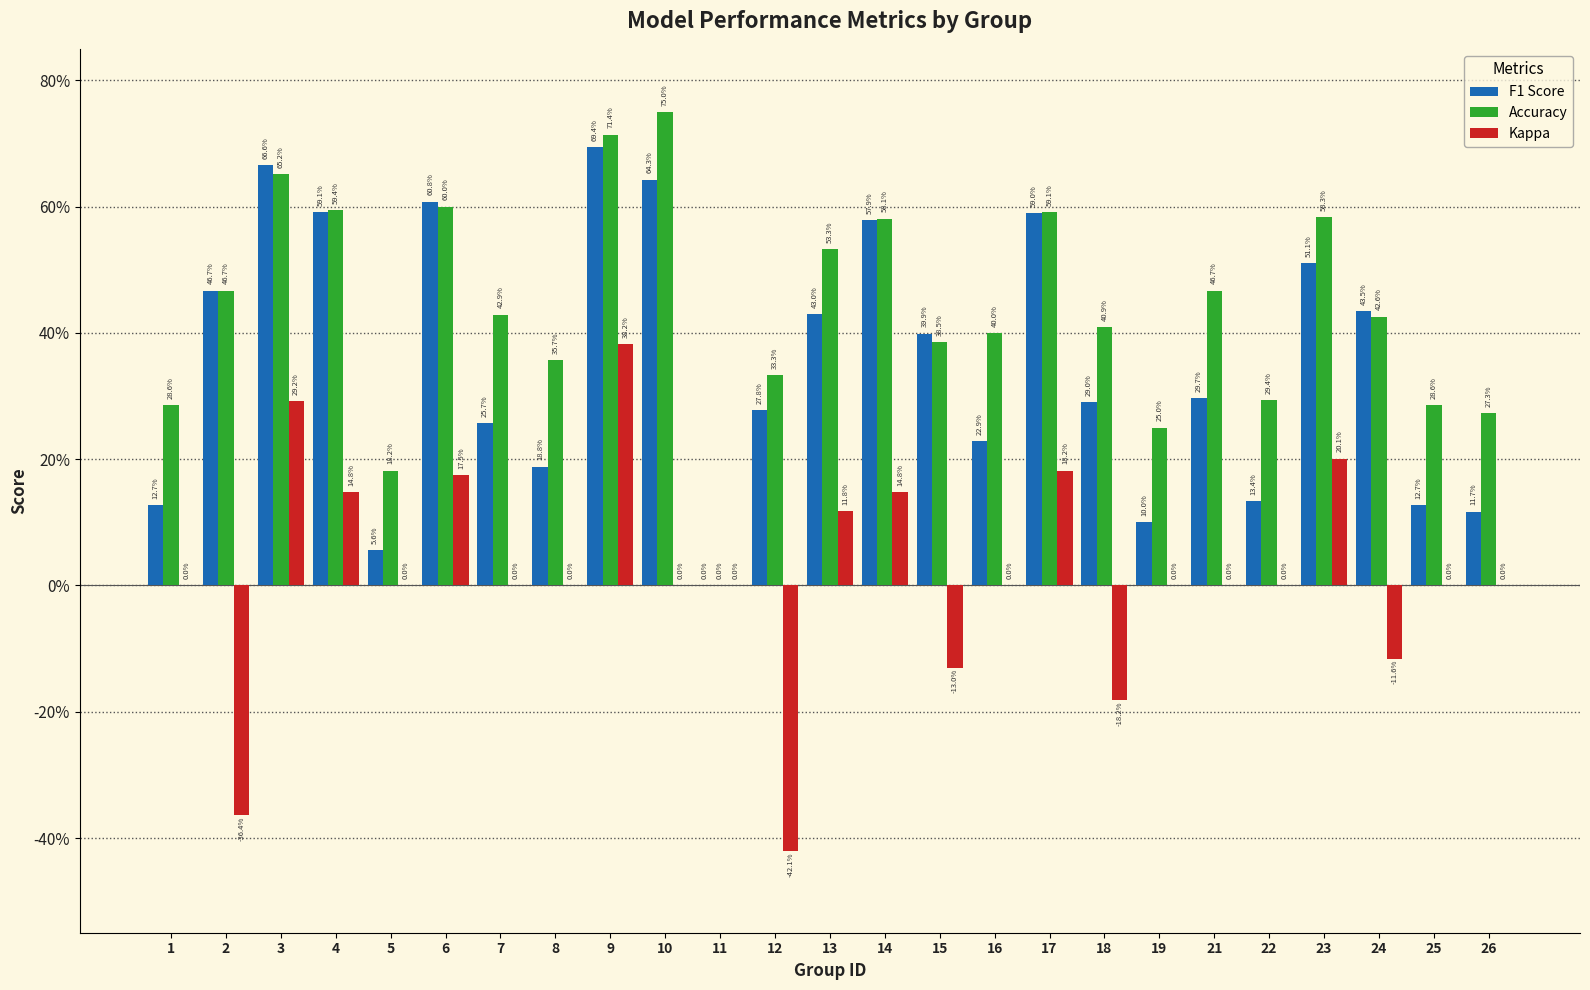

What is the average value of the Accuracy series?

0.4